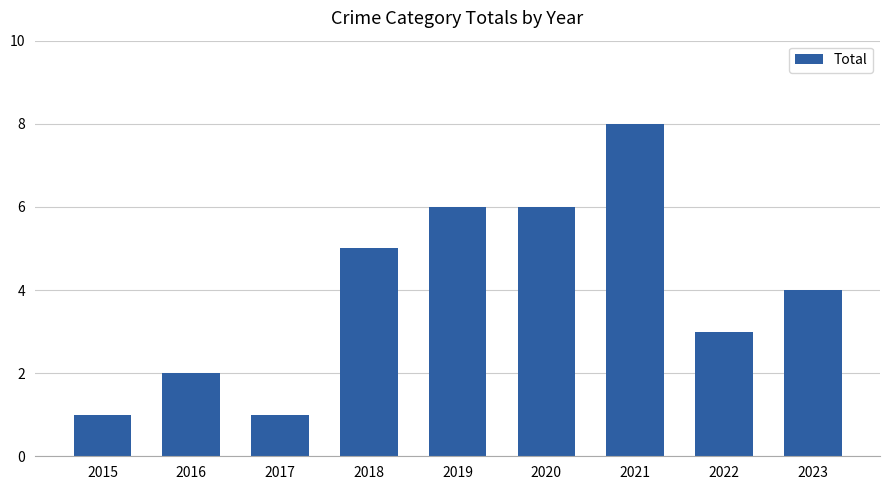

Reading left to right, extract all data points from this chart.

2015=1	2016=2	2017=1	2018=5	2019=6	2020=6	2021=8	2022=3	2023=4